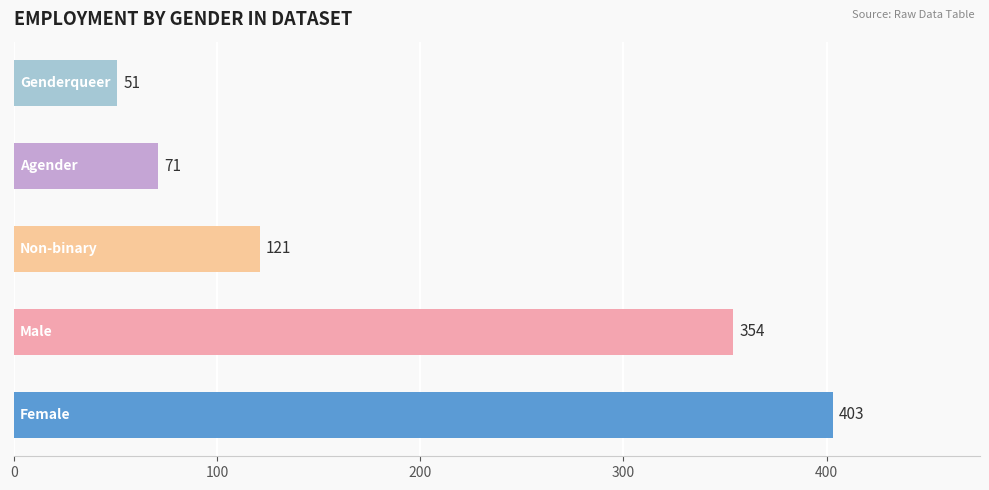

Reading bottom to top, what are all the values shown in this chart?

403	354	121	71	51